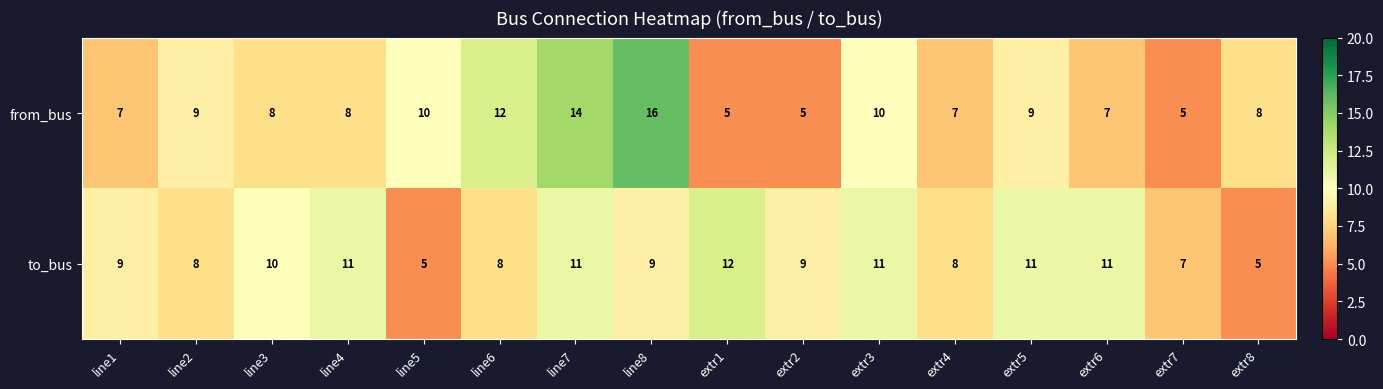

Count the number of data series in this chart.

2